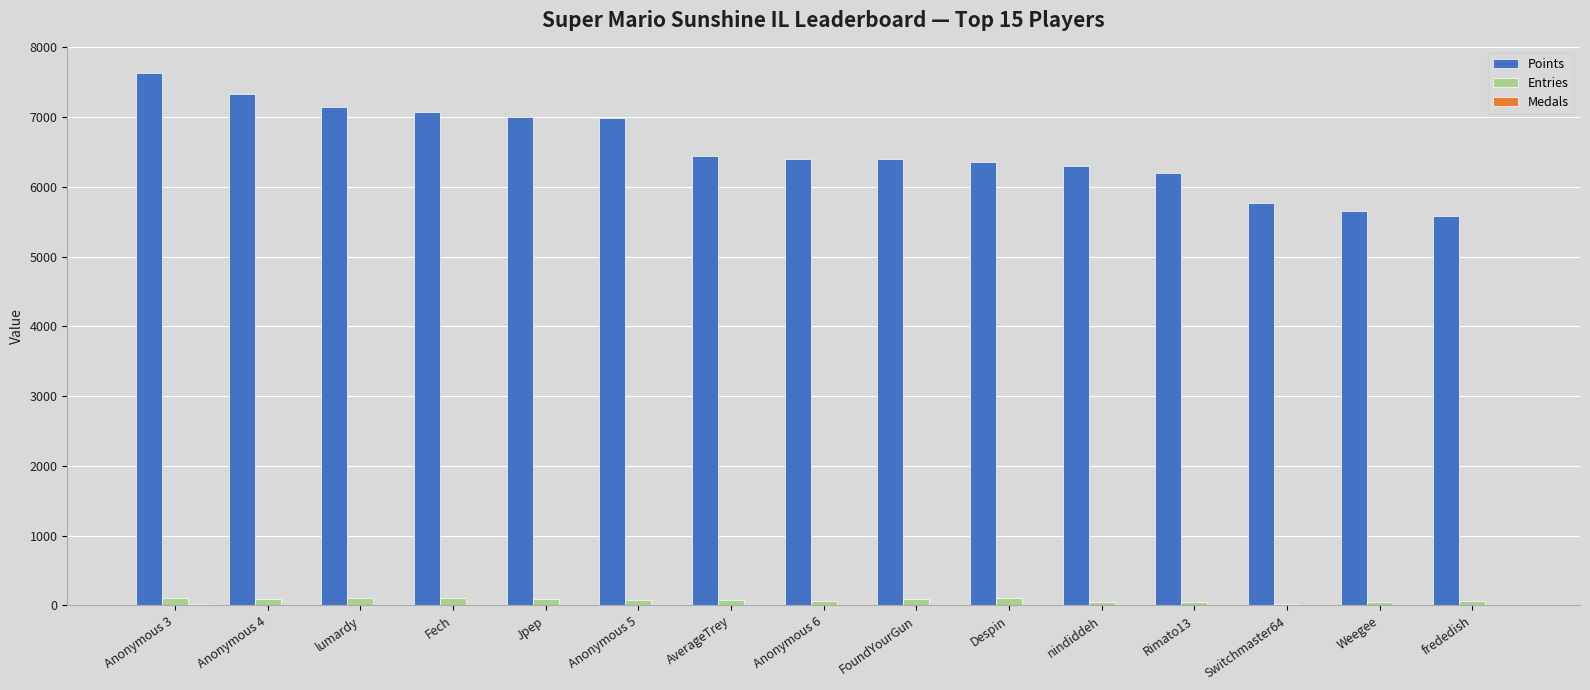

Which label corresponds to the largest value in the chart?

Anonymous 3